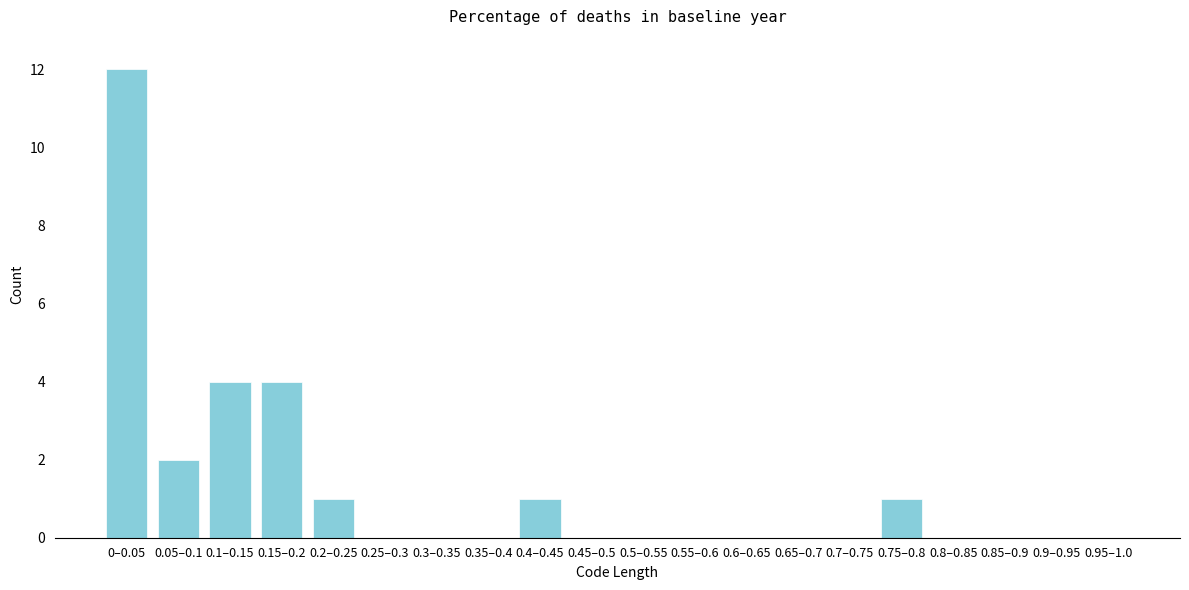

Reading left to right, what are all the values shown in this chart?

0–0.05=12	0.05–0.1=2	0.1–0.15=4	0.15–0.2=4	0.2–0.25=1	0.25–0.3=0	0.3–0.35=0	0.35–0.4=0	0.4–0.45=1	0.45–0.5=0	0.5–0.55=0	0.55–0.6=0	0.6–0.65=0	0.65–0.7=0	0.7–0.75=0	0.75–0.8=1	0.8–0.85=0	0.85–0.9=0	0.9–0.95=0	0.95–1.0=0